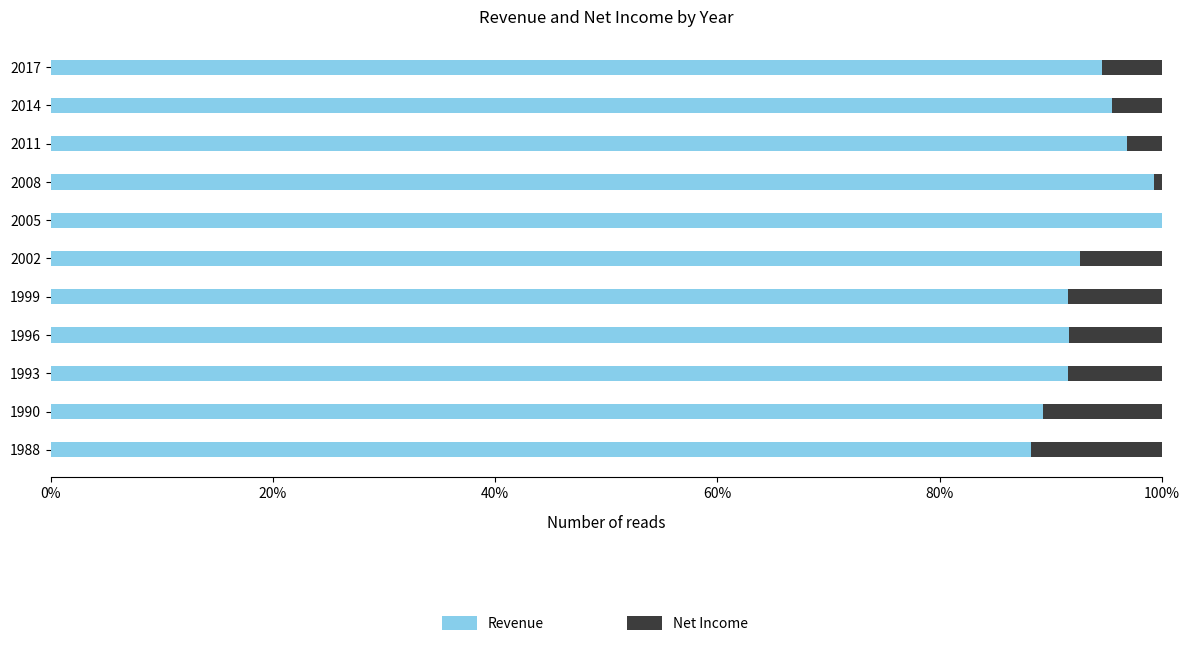

What is the total value across all series at 2011?

100.0